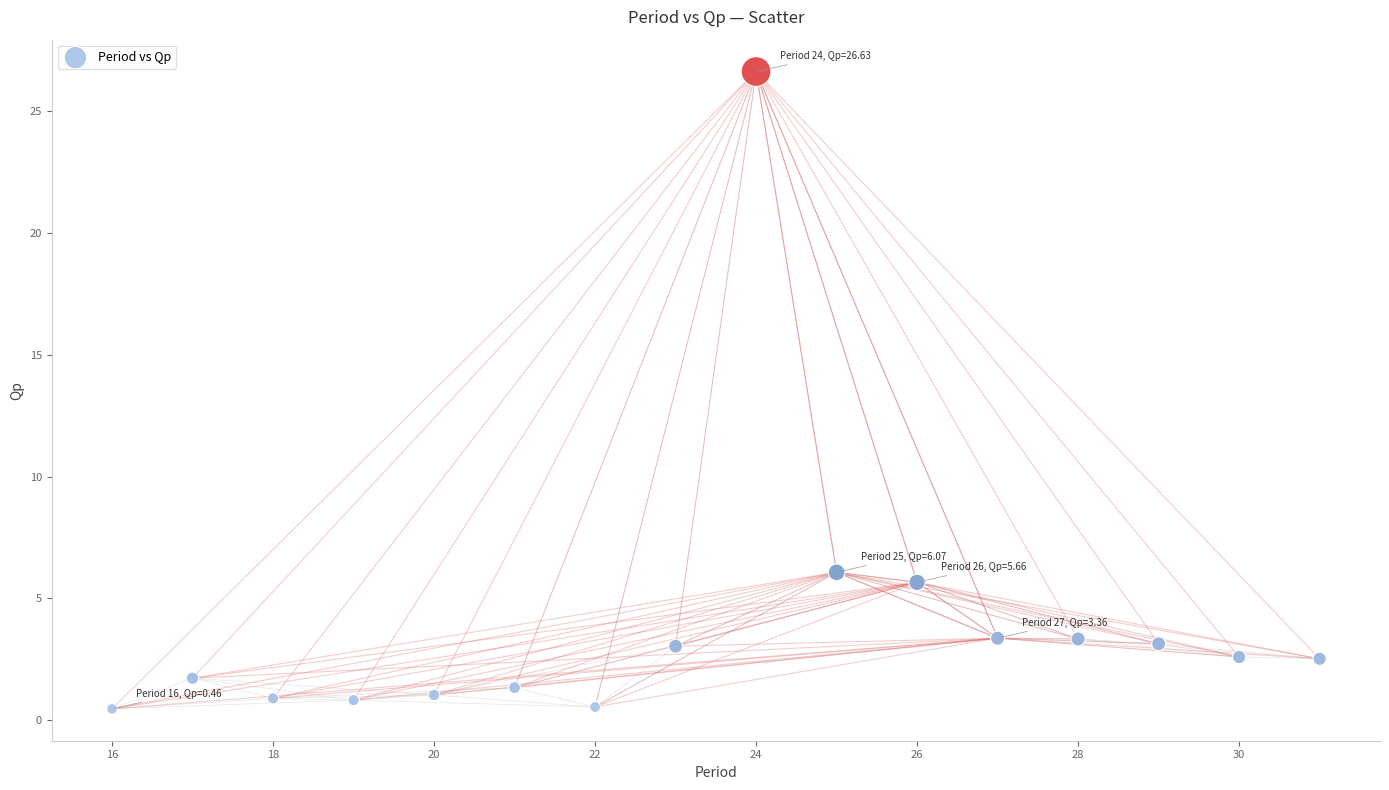

What is the range of X values (max minus min)?

15.0